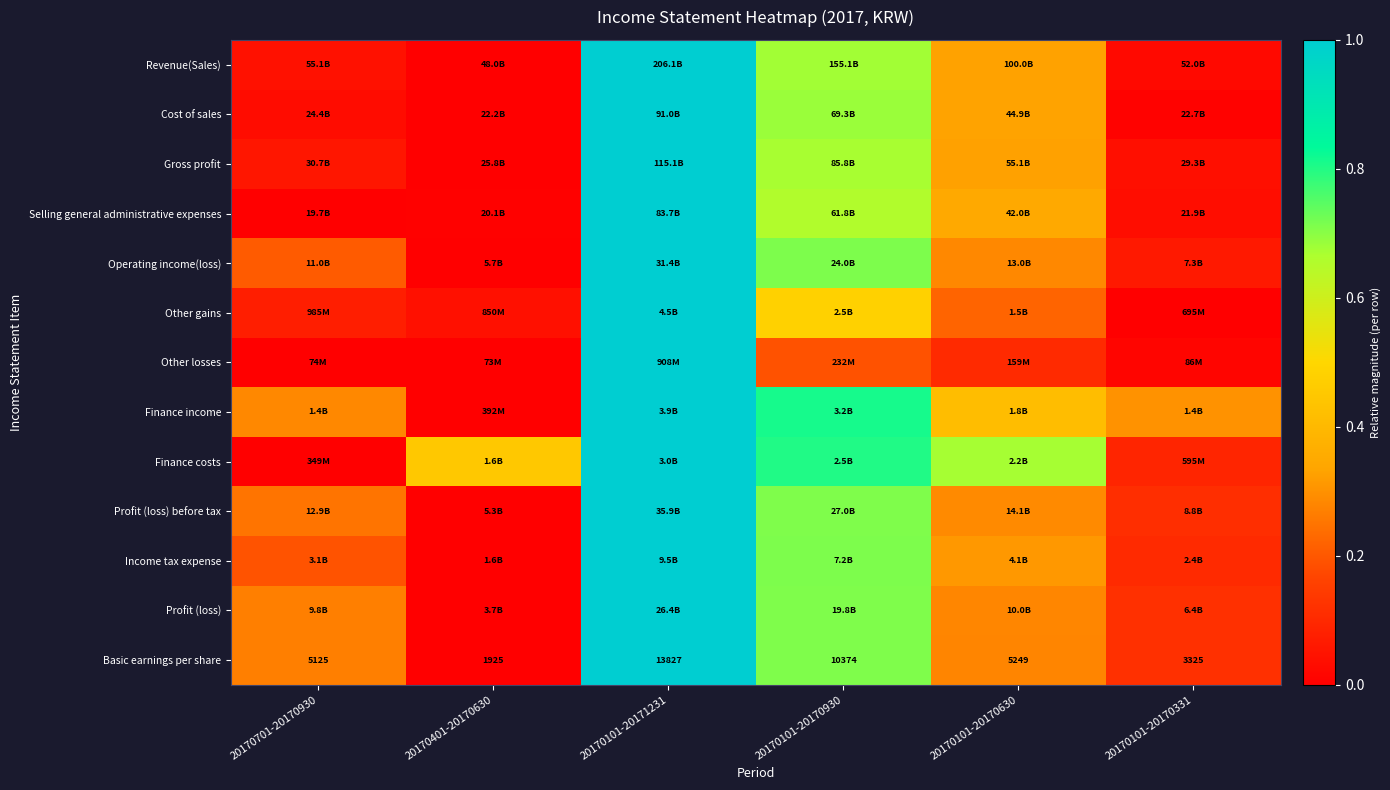

Is it true that Basic earnings per share equals 1.0 at 20170101-20171231?

True